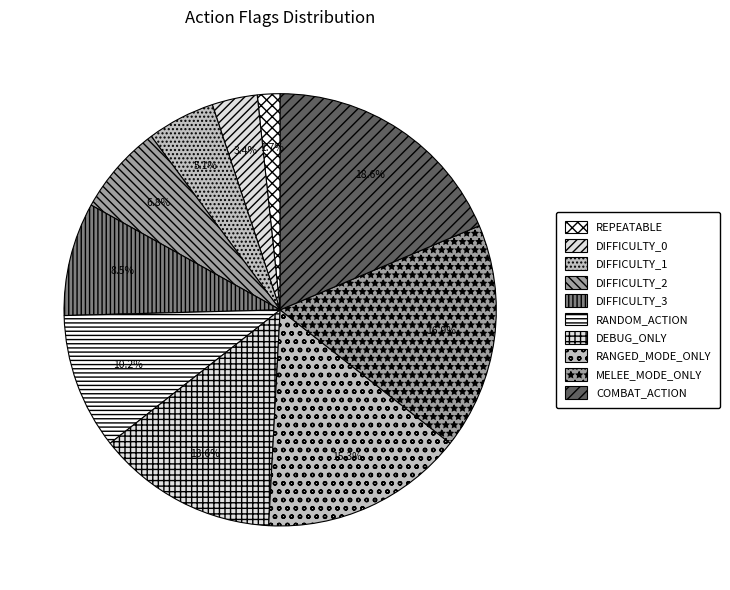

Approximately how many times larger is the value at RANDOM_ACTION compared to DIFFICULTY_2?

1.5